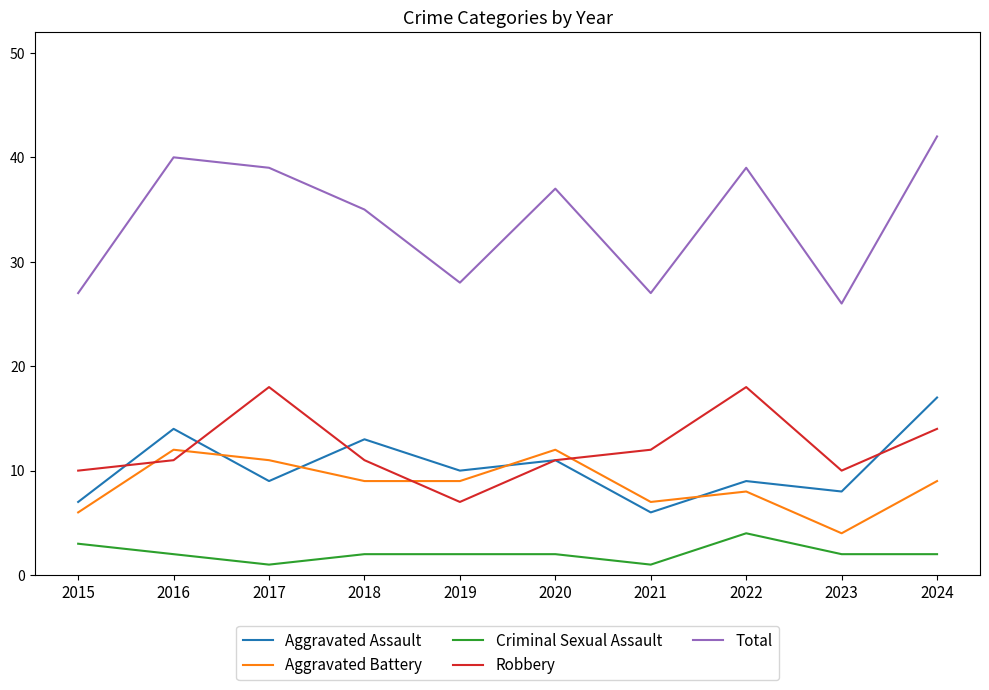

Does the chart have visible grid lines?

No